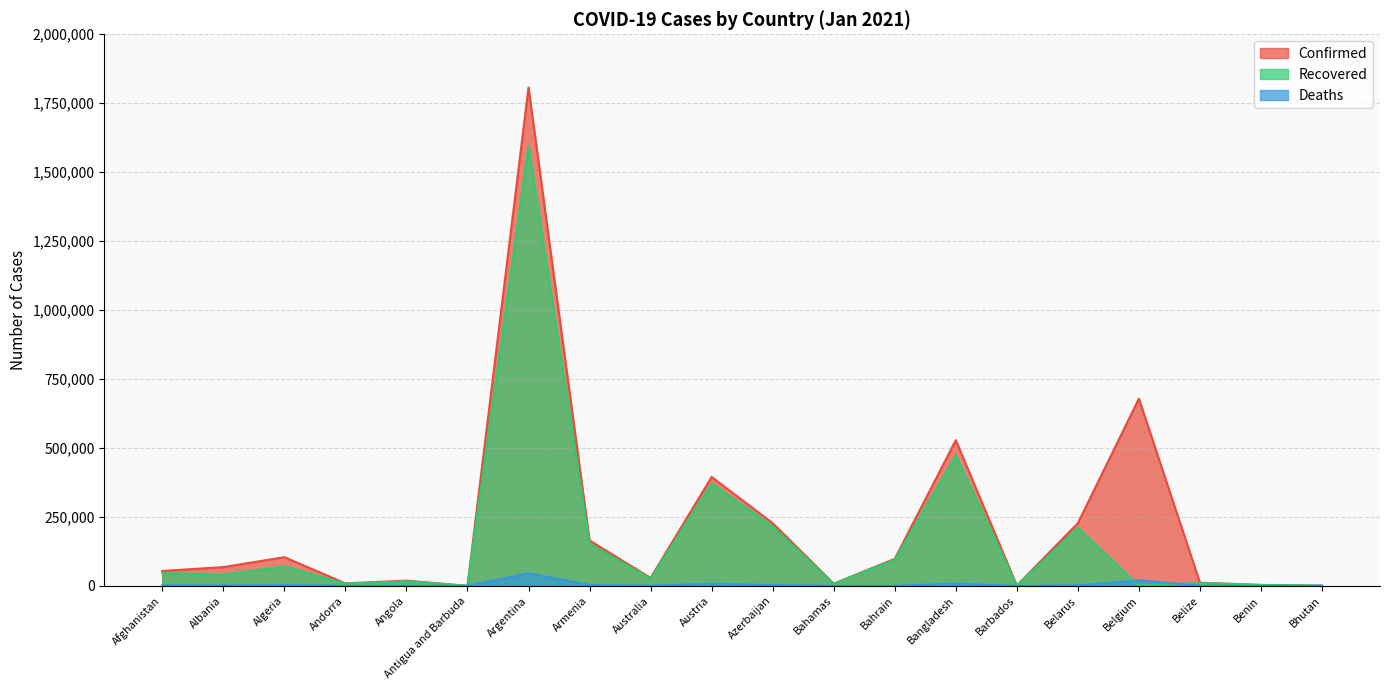

In Recovered, how many points are lower than both neighbors (excluding endpoints)?

7